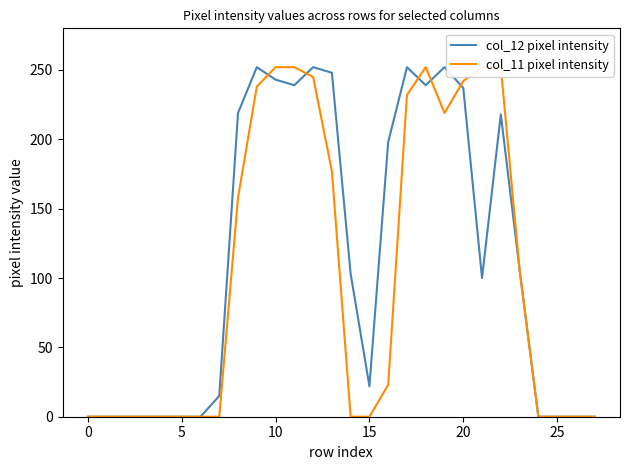

Is it true that col_12 pixel intensity equals 80 at 10?

False